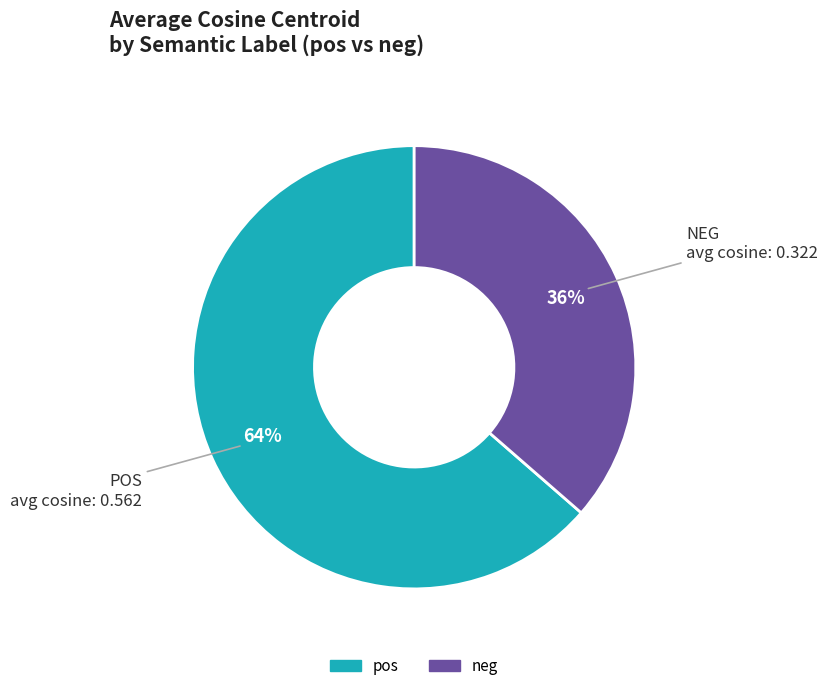

Which has a higher value, pos or neg?

pos